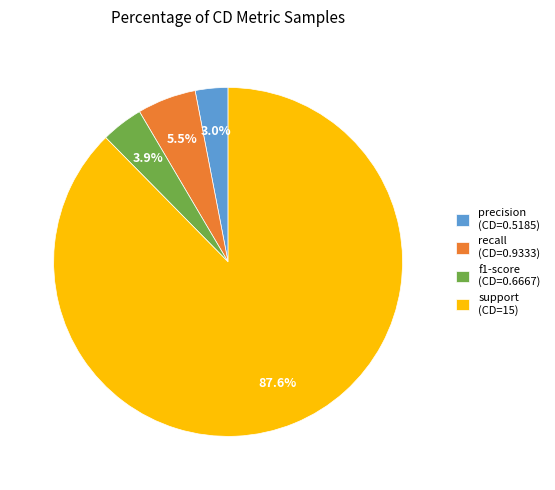

Combined, what portion of the pie is recall and support?

93.1%